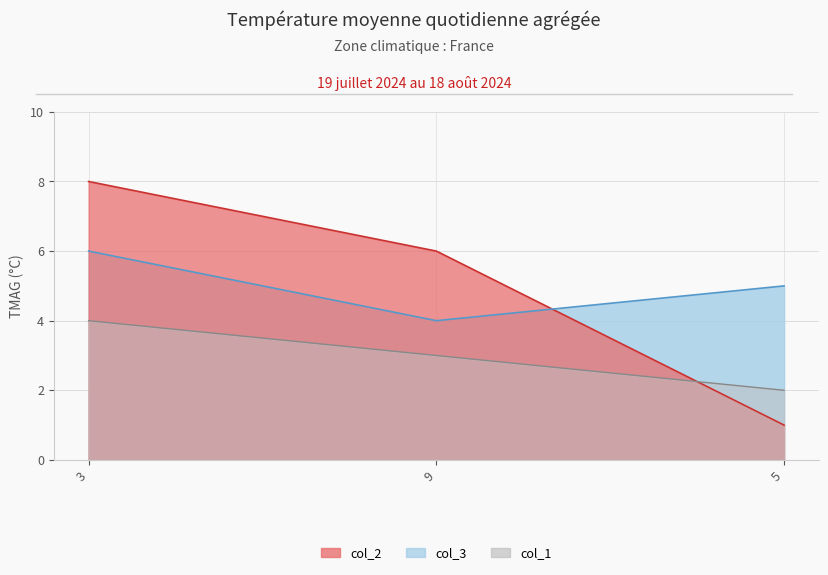

What are all the series names shown in the legend?

col_1, col_2, col_3